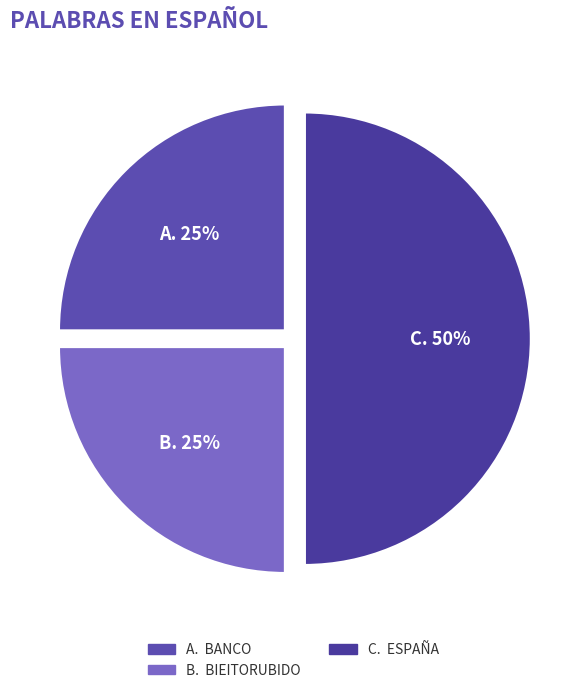

How many segments does this pie chart have?

3